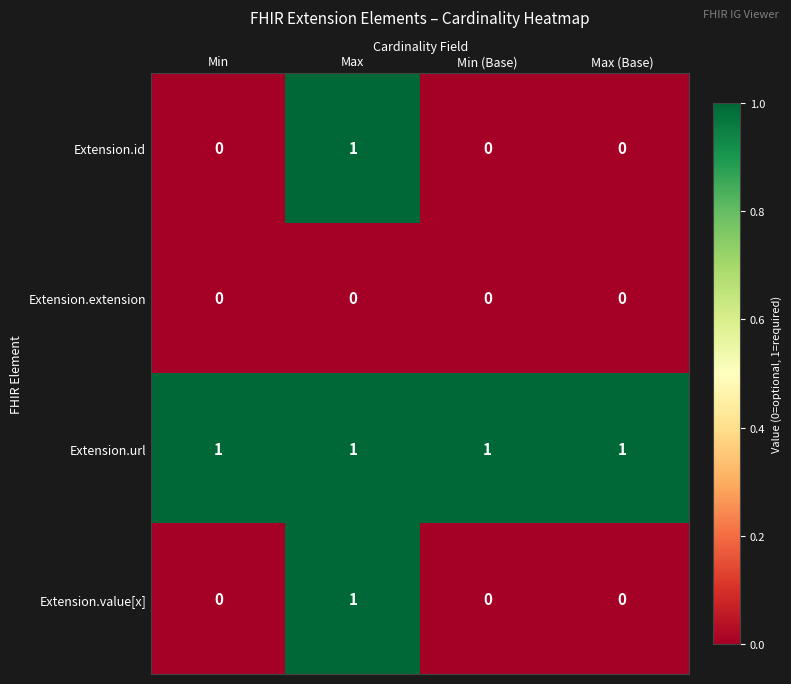

Count the Extension.id values in the range 0 to 1.

4